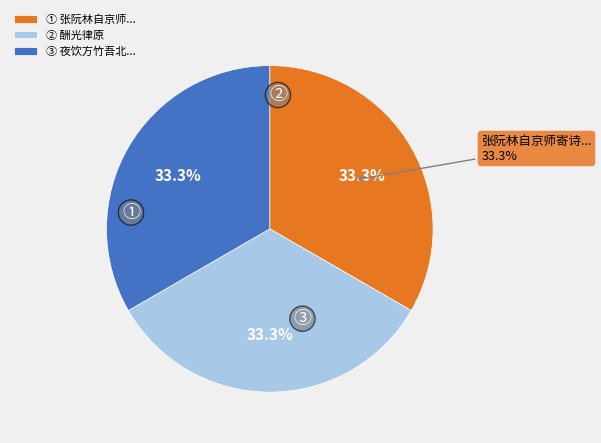

Is there any slice that represents more than half of the pie?

No